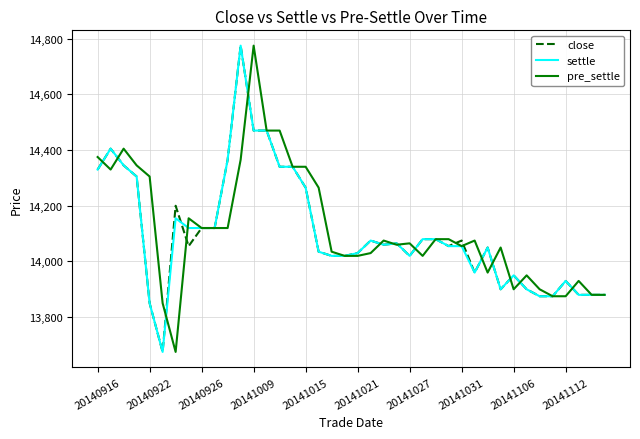

Reading left to right, transcribe all the data shown in this chart.

close: 14330	14405	14345	14305	13850	13675	14200	14055	14120	14120	14365	14775	14470	14470	14340	14340	14265	14035	14020	14020	14030	14075	14060	14065	14020	14080	14080	14055	14075	13960	14050	13900	13950	13900	13875	13875	13930	13880	13880	13880
settle: 14330	14405	14345	14305	13850	13675	14155	14120	14120	14120	14365	14775	14470	14470	14340	14340	14265	14035	14020	14020	14030	14075	14060	14065	14020	14080	14080	14055	14055	13960	14050	13900	13950	13900	13875	13875	13930	13880	13880	13880
pre_settle: 14375	14330	14405	14345	14305	13850	13675	14155	14120	14120	14120	14365	14775	14470	14470	14340	14340	14265	14035	14020	14020	14030	14075	14060	14065	14020	14080	14080	14055	14075	13960	14050	13900	13950	13900	13875	13875	13930	13880	13880